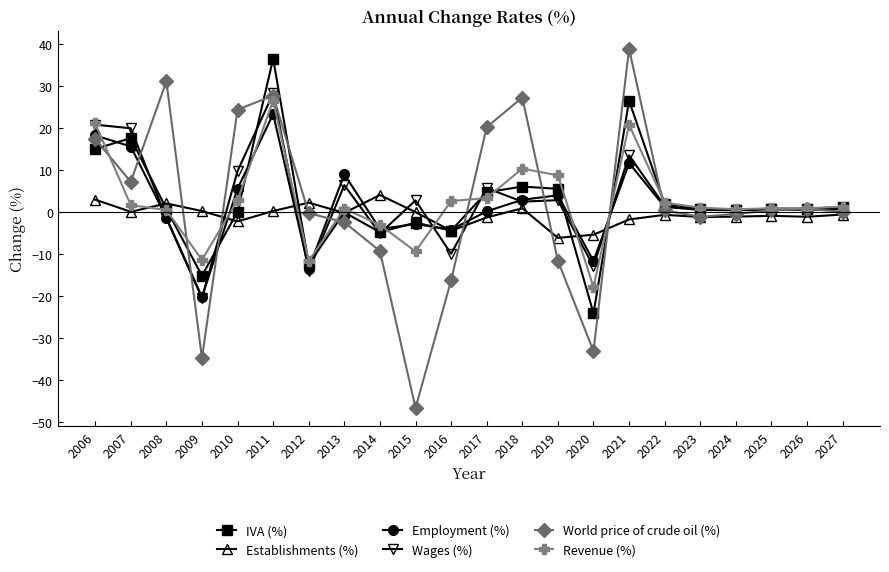

What is the difference between the IVA (%) values at 2014 and 2017?

9.5